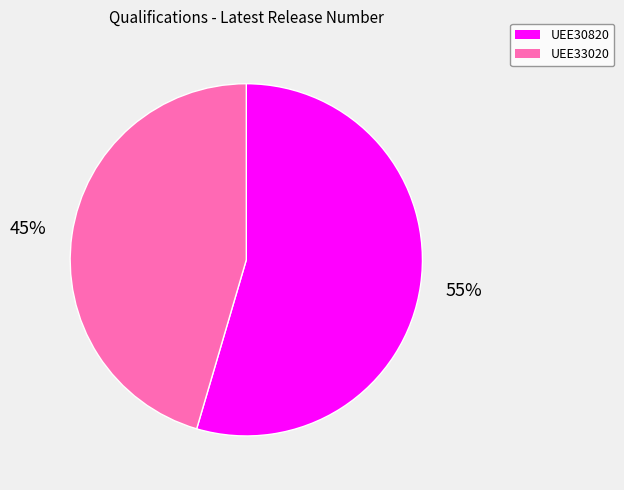

Combined, do UEE30820 and UEE33020 account for over 50%?

Yes